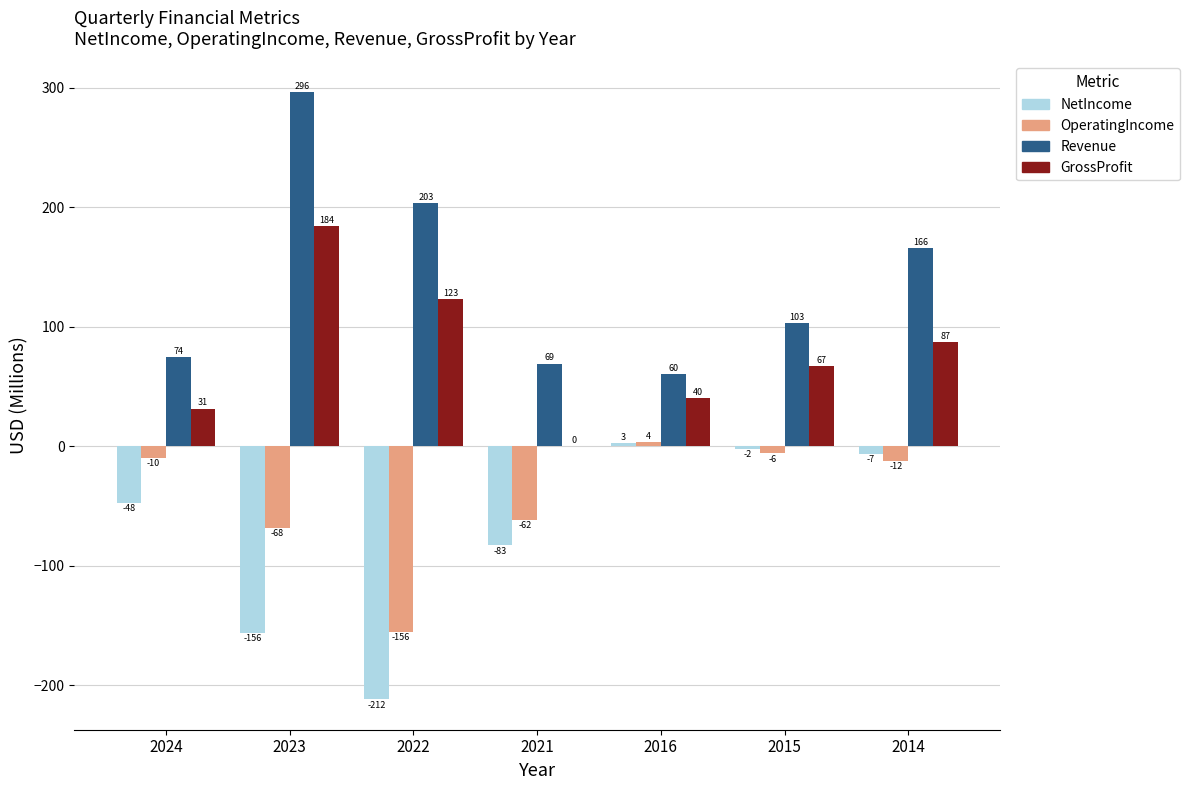

Are the bars grouped side by side (vs. stacked)?

Yes